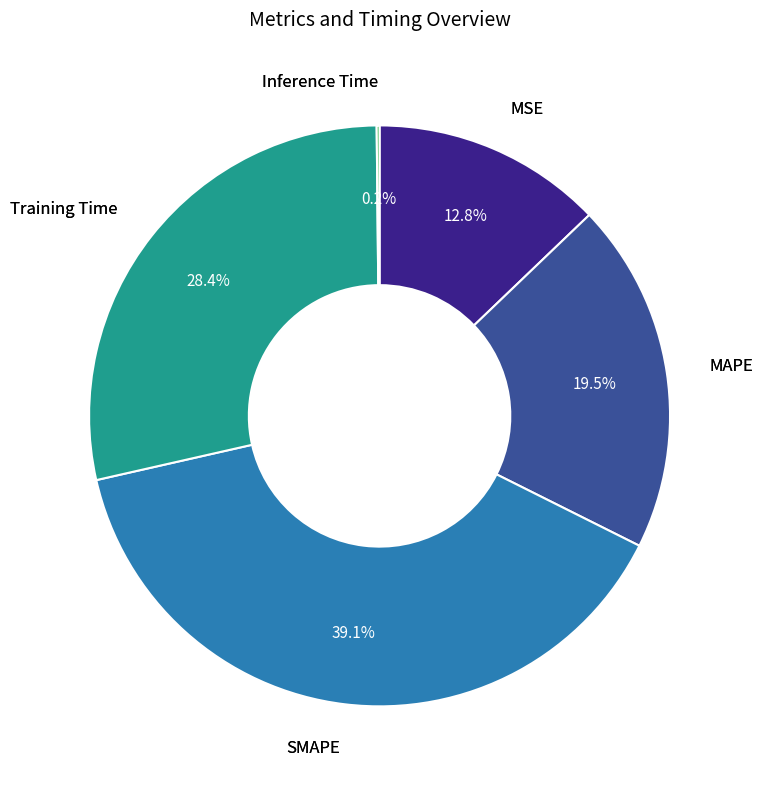

Is there a majority slice in this chart?

No